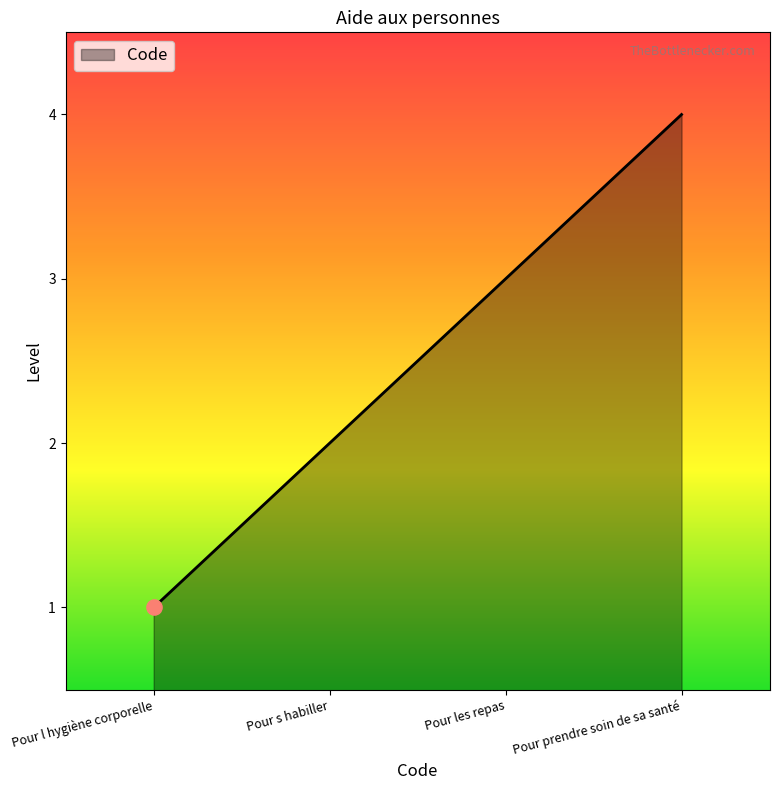

What is the change in value from Pour l hygiène corporelle to Pour s habiller?

+1